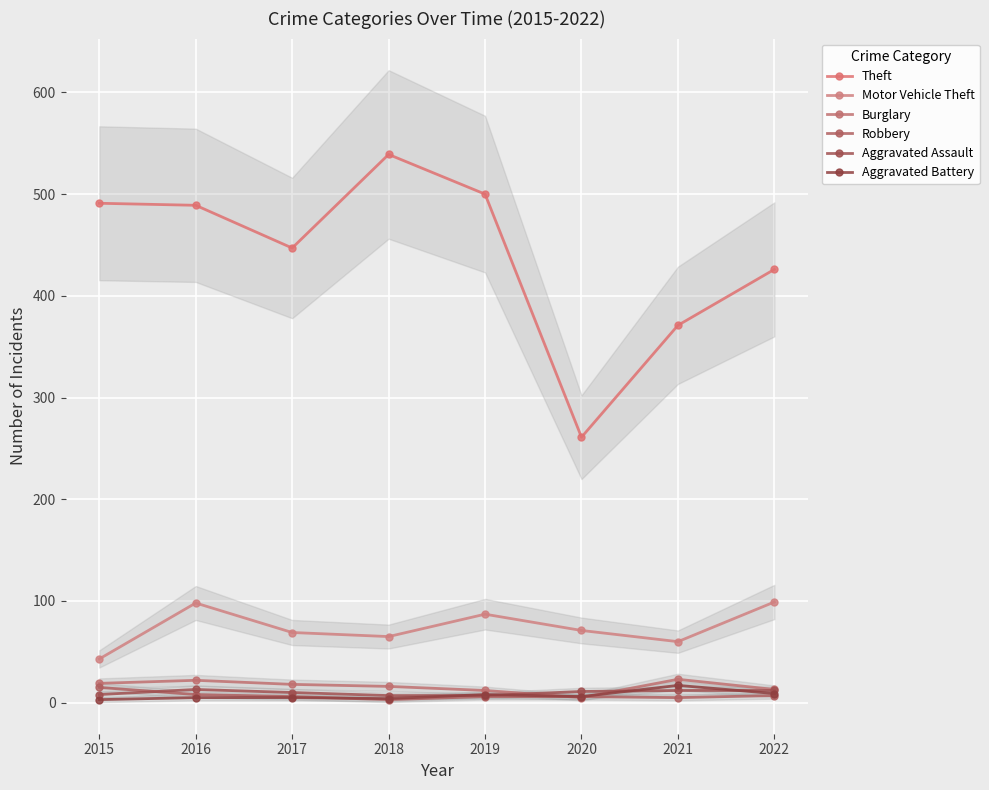

What are all the series names shown in the legend?

Theft, Motor Vehicle Theft, Burglary, Robbery, Aggravated Assault, Aggravated Battery